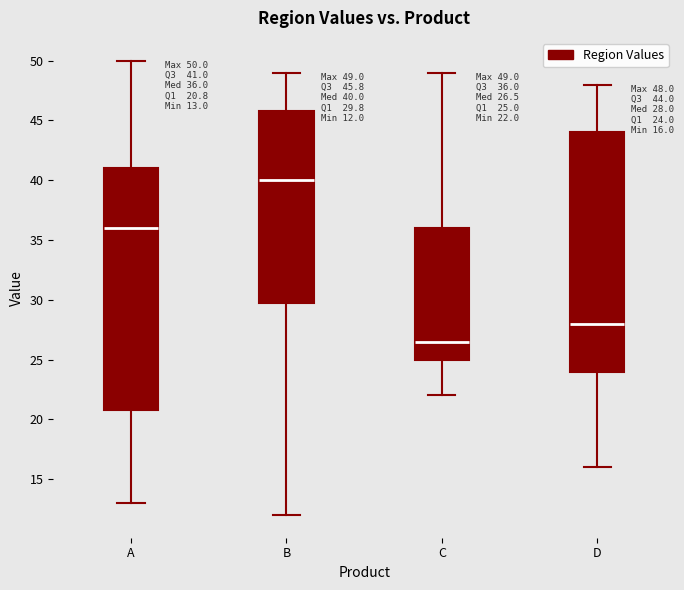

Which box's median line is the highest?

B